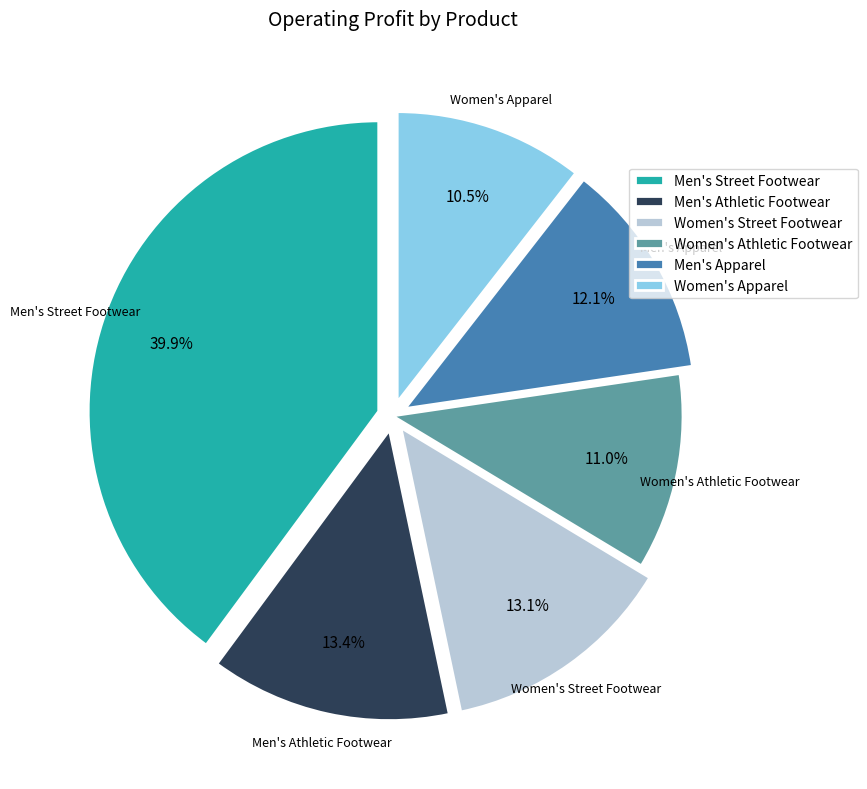

What percentage is NOT represented by Women's Athletic Footwear?

89.0%